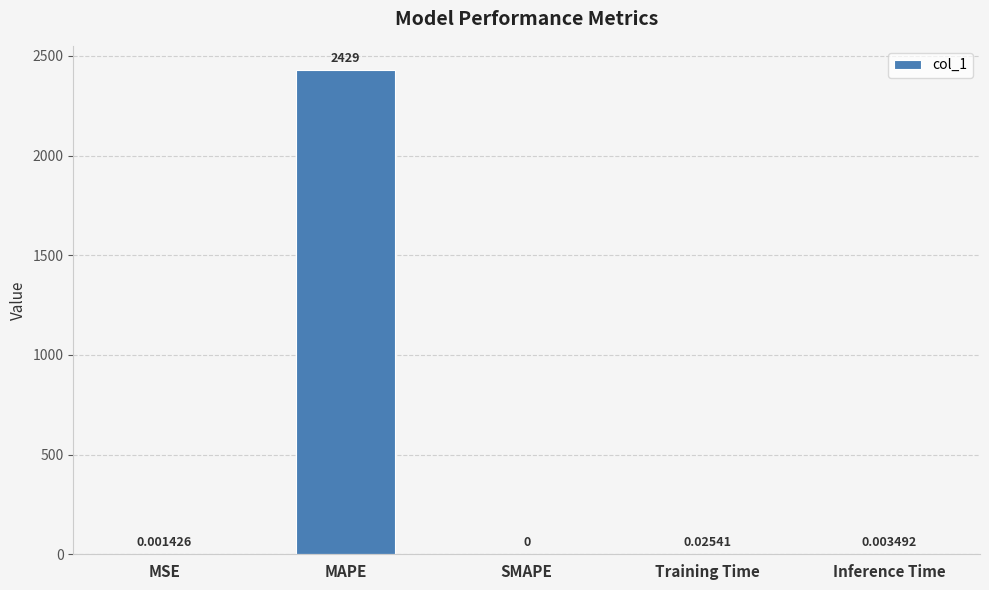

Which label corresponds to the largest value in the chart?

MAPE